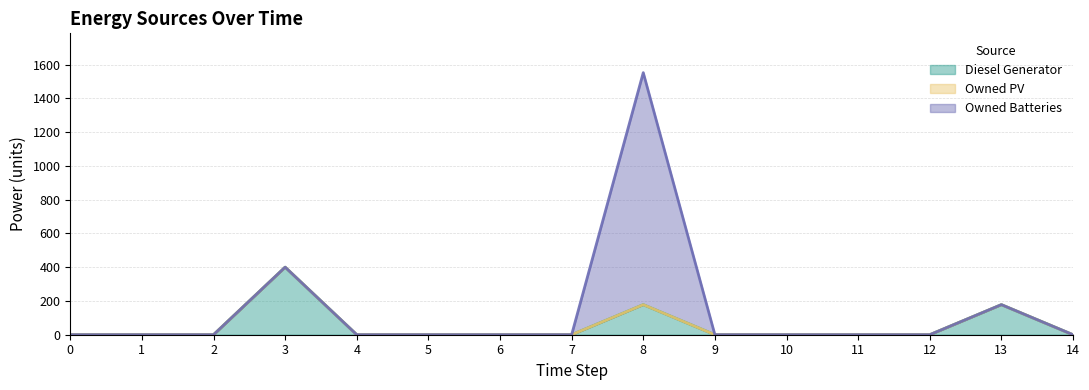

At how many categories does at least one series exceed 137?

3